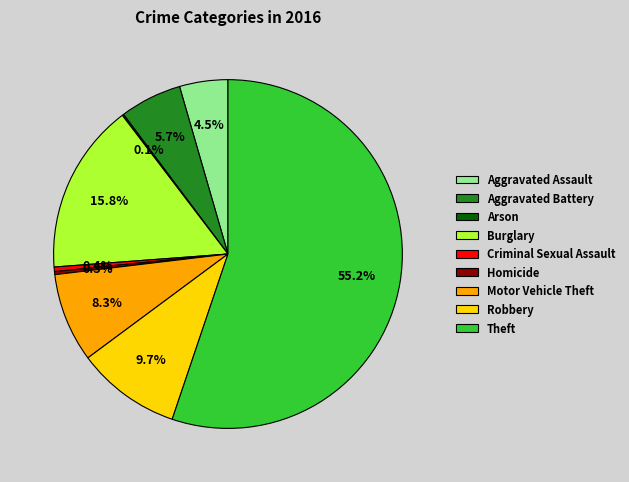

Is there any slice that represents more than half of the pie?

Yes